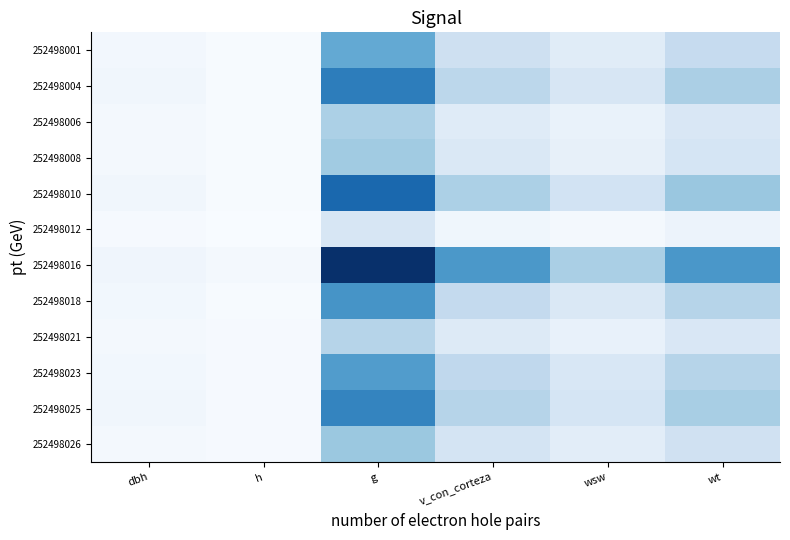

What is the total value across all series at v_con_corteza?

1272.6